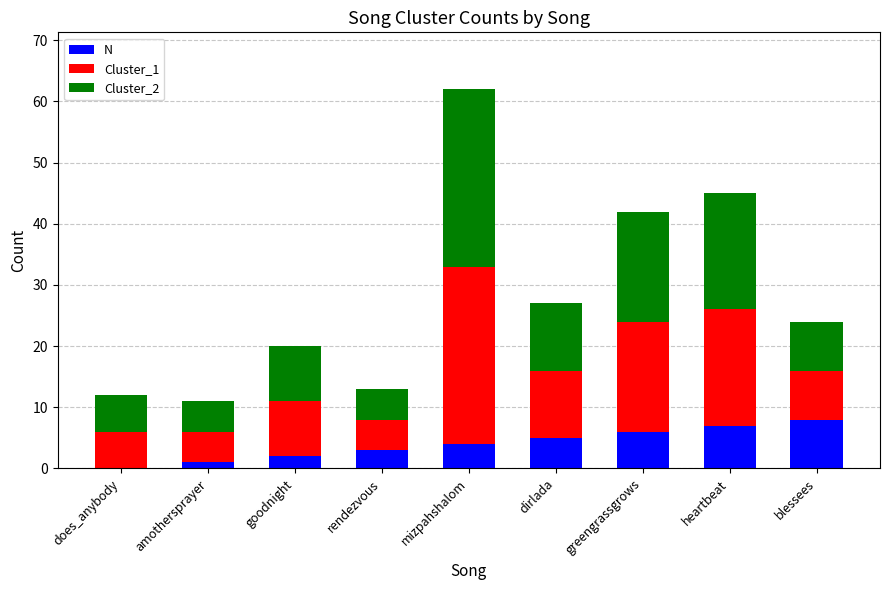

Are the bars grouped side by side (vs. stacked)?

No